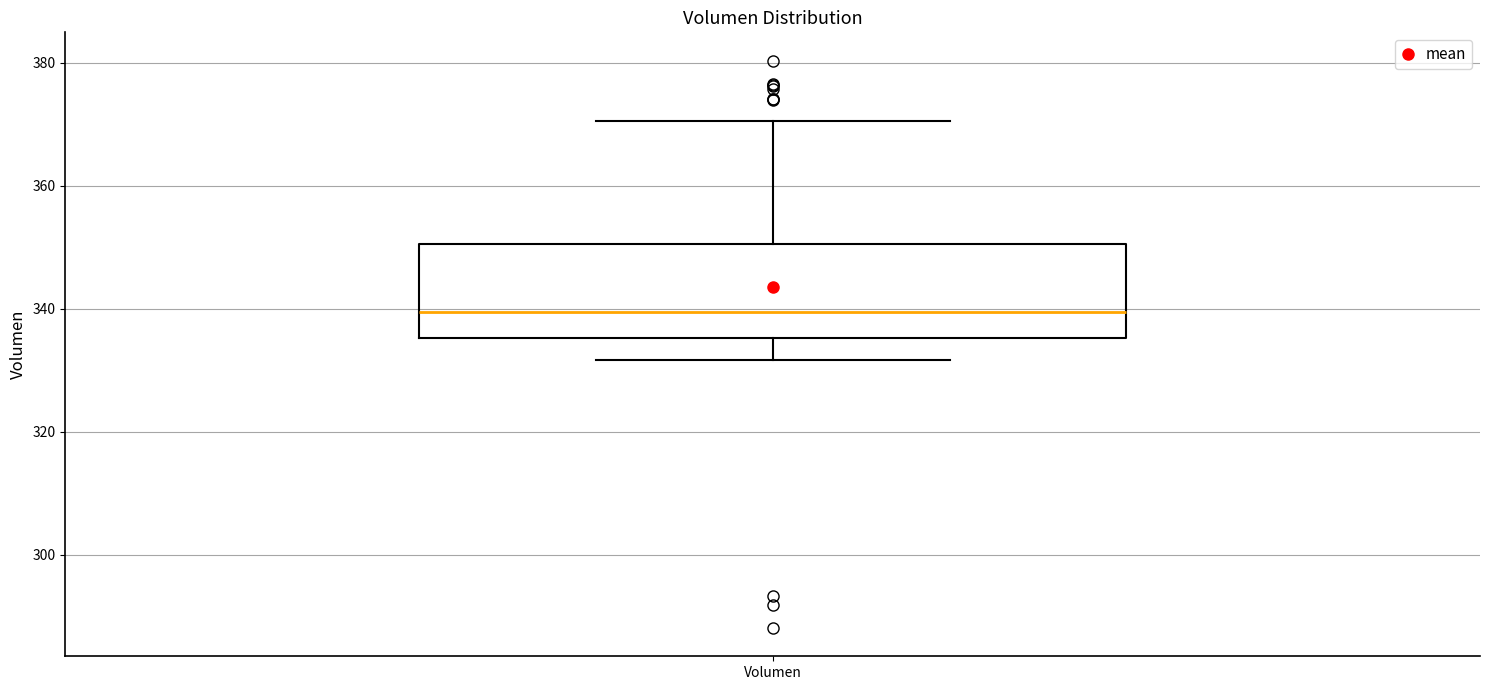

Transcribe this box plot: give where the median line is, the range the box spans, and where the two whiskers end, as read against the y-axis. The values are not printed on the chart, so give them approximately, as read against the axis.

median 340, box 336 to 350, whiskers 332 to 370